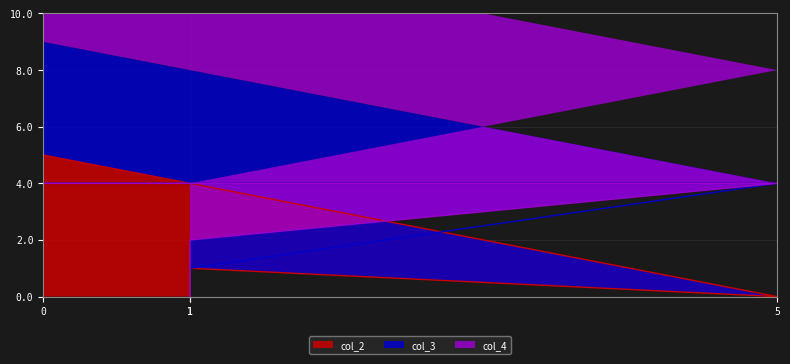

Which series has the widest spread of values?

col_2